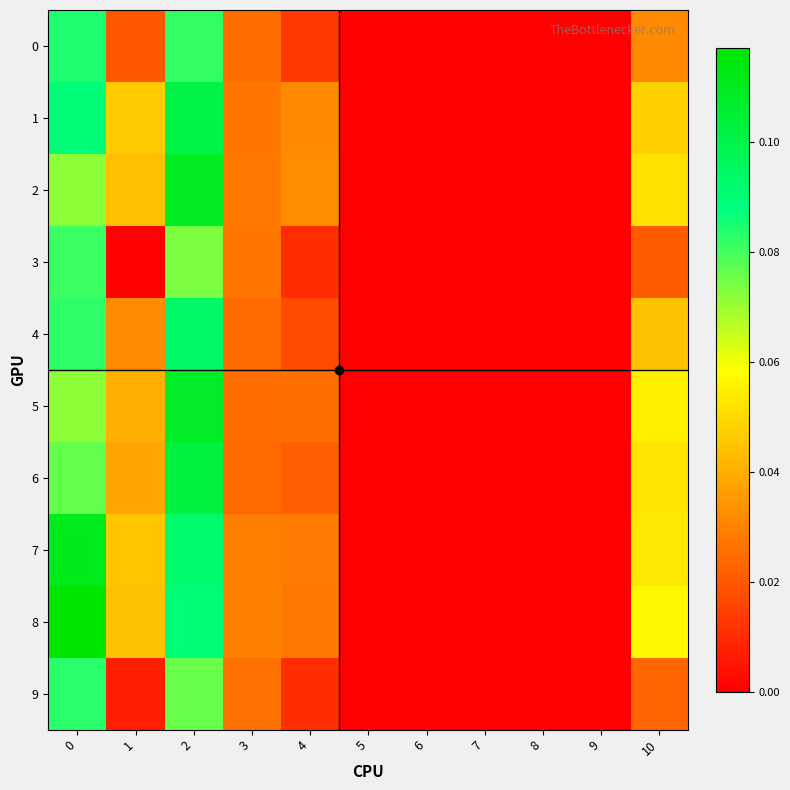

Reading left to right, what are all the values shown in this chart?

0: 0=0.1	1=0.0	2=0.1	3=0.0	4=0.0	5=0.0	6=0.0	7=0.0	8=0.0	9=0.0	10=0.0
1: 0=0.1	1=0.0	2=0.1	3=0.0	4=0.0	5=0.0	6=0.0	7=0.0	8=0.0	9=0.0	10=0.0
2: 0=0.1	1=0.0	2=0.1	3=0.0	4=0.0	5=0.0	6=0.0	7=0.0	8=0.0	9=0.0	10=0.1
3: 0=0.1	1=0.0	2=0.1	3=0.0	4=0.0	5=0.0	6=0.0	7=0.0	8=0.0	9=0.0	10=0.0
4: 0=0.1	1=0.0	2=0.1	3=0.0	4=0.0	5=0.0	6=0.0	7=0.0	8=0.0	9=0.0	10=0.0
5: 0=0.1	1=0.0	2=0.1	3=0.0	4=0.0	5=0.0	6=0.0	7=0.0	8=0.0	9=0.0	10=0.1
6: 0=0.1	1=0.0	2=0.1	3=0.0	4=0.0	5=0.0	6=0.0	7=0.0	8=0.0	9=0.0	10=0.1
7: 0=0.1	1=0.0	2=0.1	3=0.0	4=0.0	5=0.0	6=0.0	7=0.0	8=0.0	9=0.0	10=0.1
8: 0=0.1	1=0.0	2=0.1	3=0.0	4=0.0	5=0.0	6=0.0	7=0.0	8=0.0	9=0.0	10=0.1
9: 0=0.1	1=0.0	2=0.1	3=0.0	4=0.0	5=0.0	6=0.0	7=0.0	8=0.0	9=0.0	10=0.0